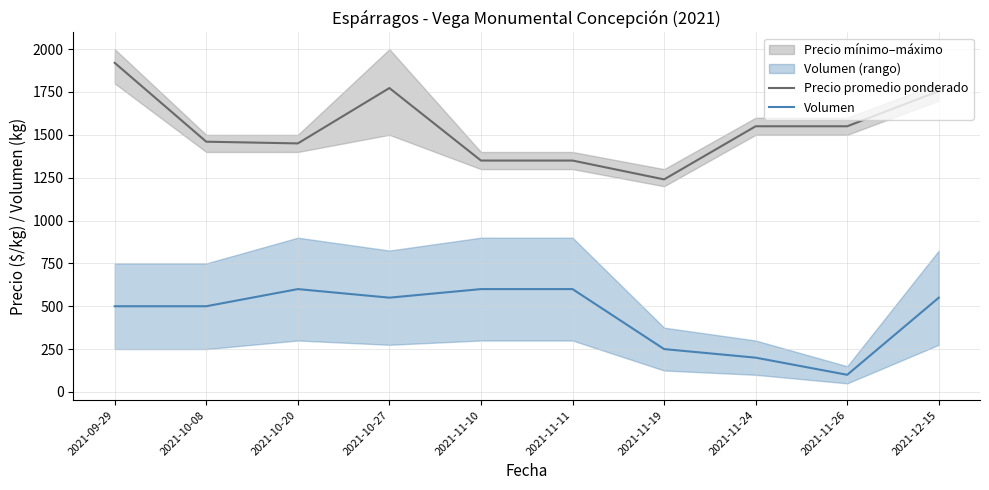

The Precio promedio ponderado series shows 1228 at 2021-09-29. True or false?

False